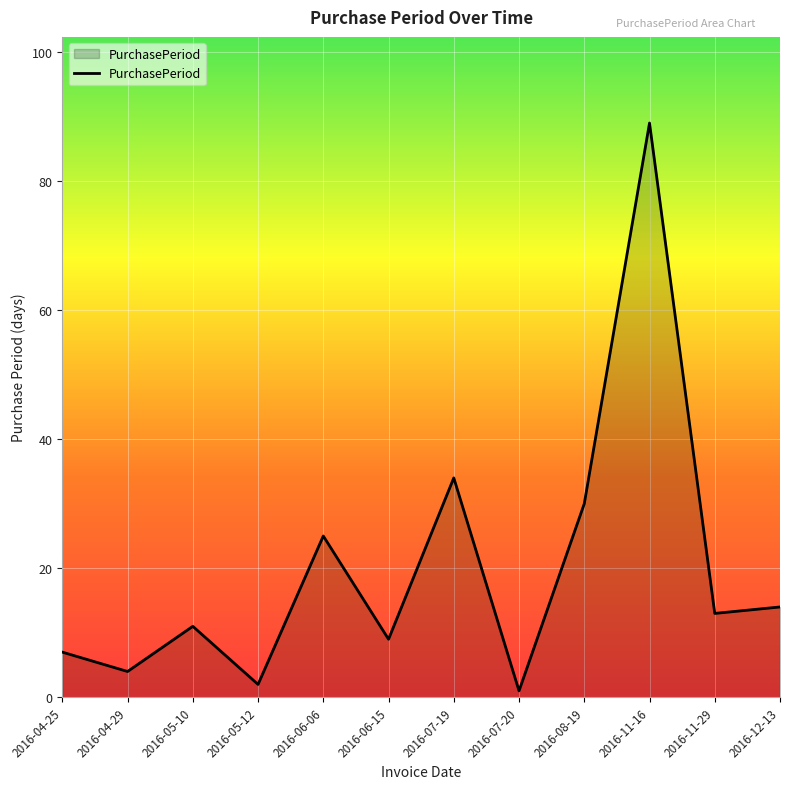

What position from the right is 2016-06-06?

8